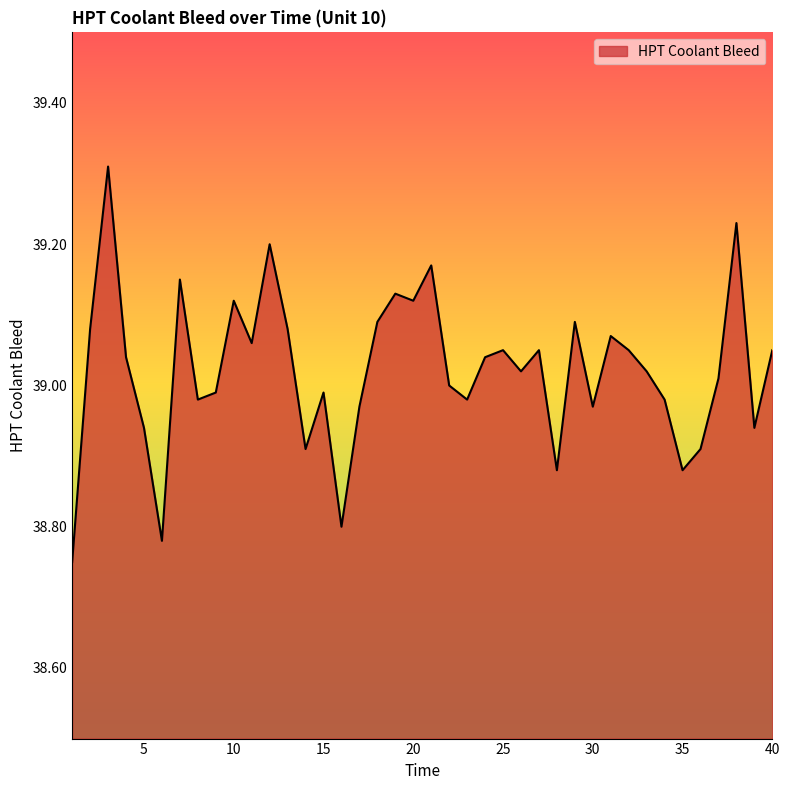

What is the difference between the maximum and minimum values?

0.6